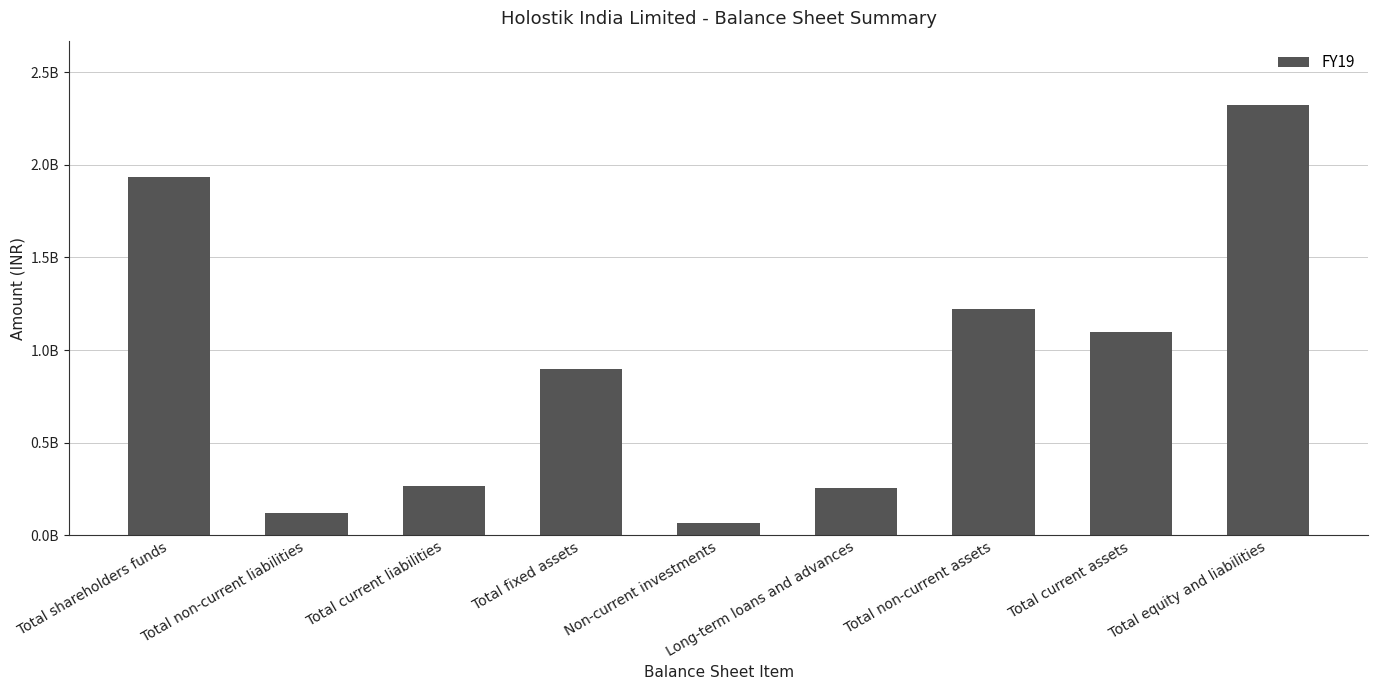

Does the chart contain any negative values?

No